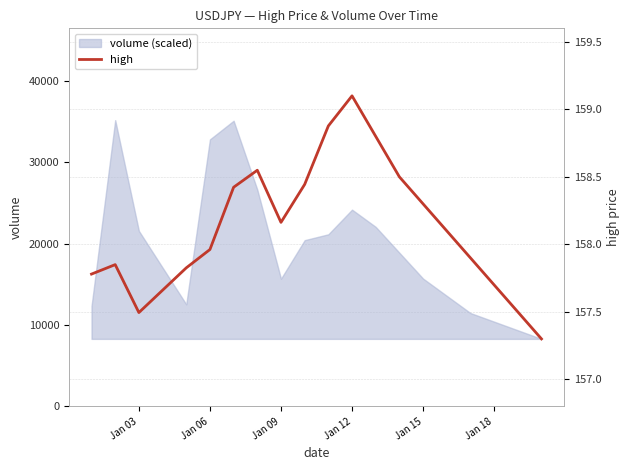

What is the minimum value for high?

157.3